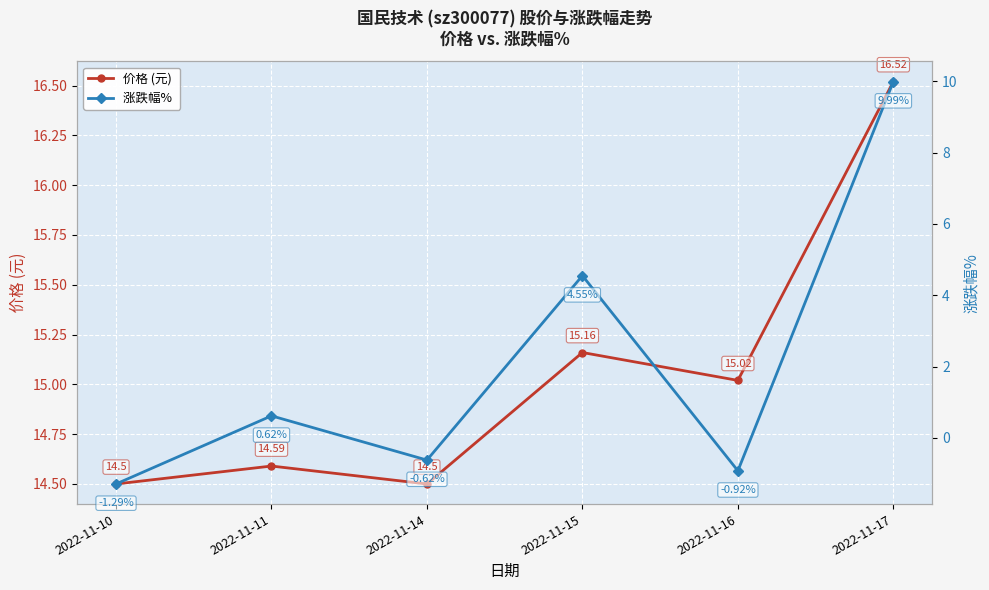

List the labels in order of 价格 (元) value, largest first.

2022-11-17, 2022-11-15, 2022-11-16, 2022-11-11, 2022-11-10, 2022-11-14